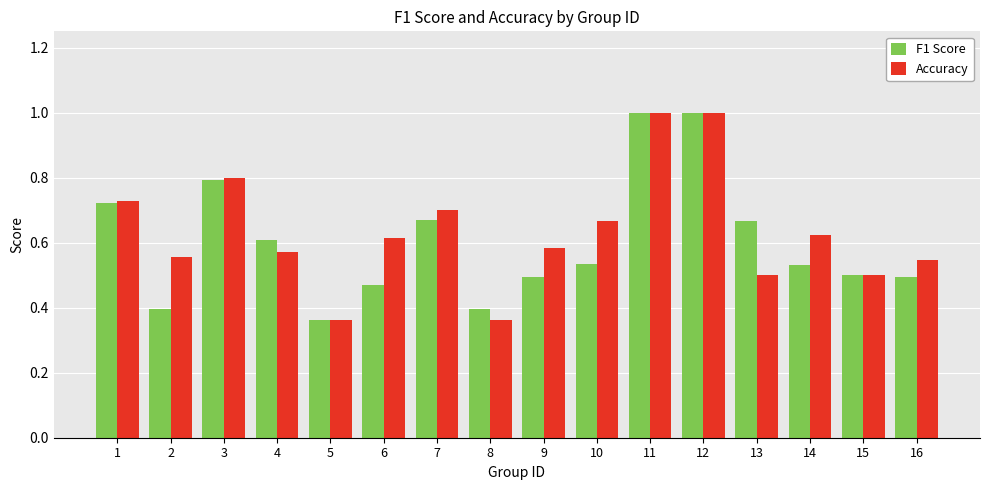

What is the greatest value displayed?

1.0